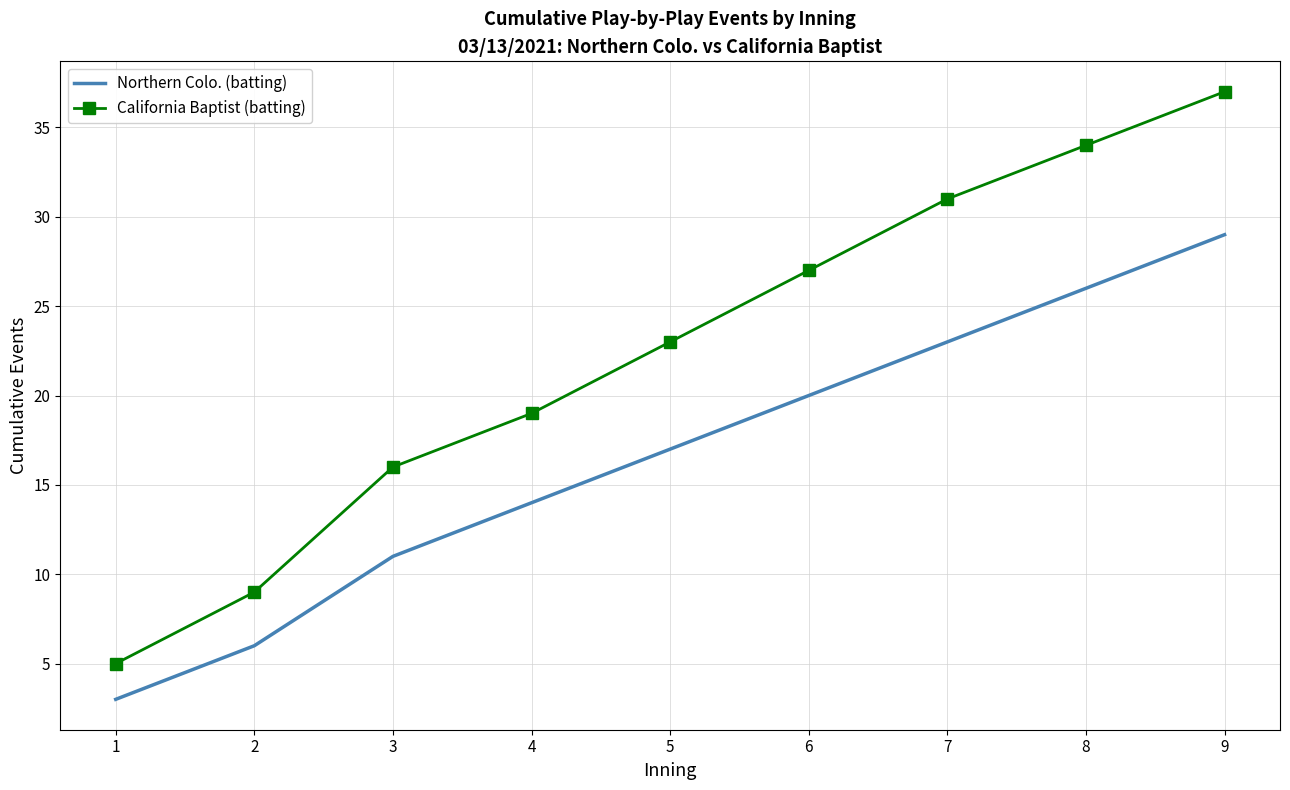

What are all the series names shown in the legend?

Northern Colo. (batting), California Baptist (batting)